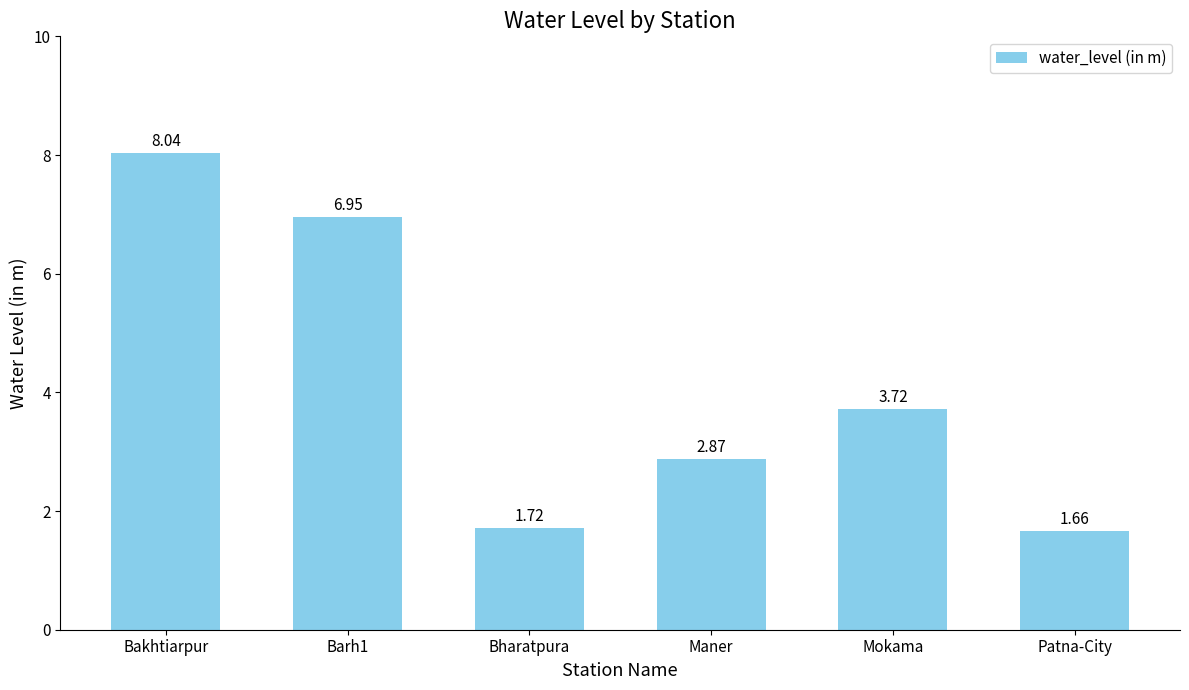

Does the chart contain any negative values?

No